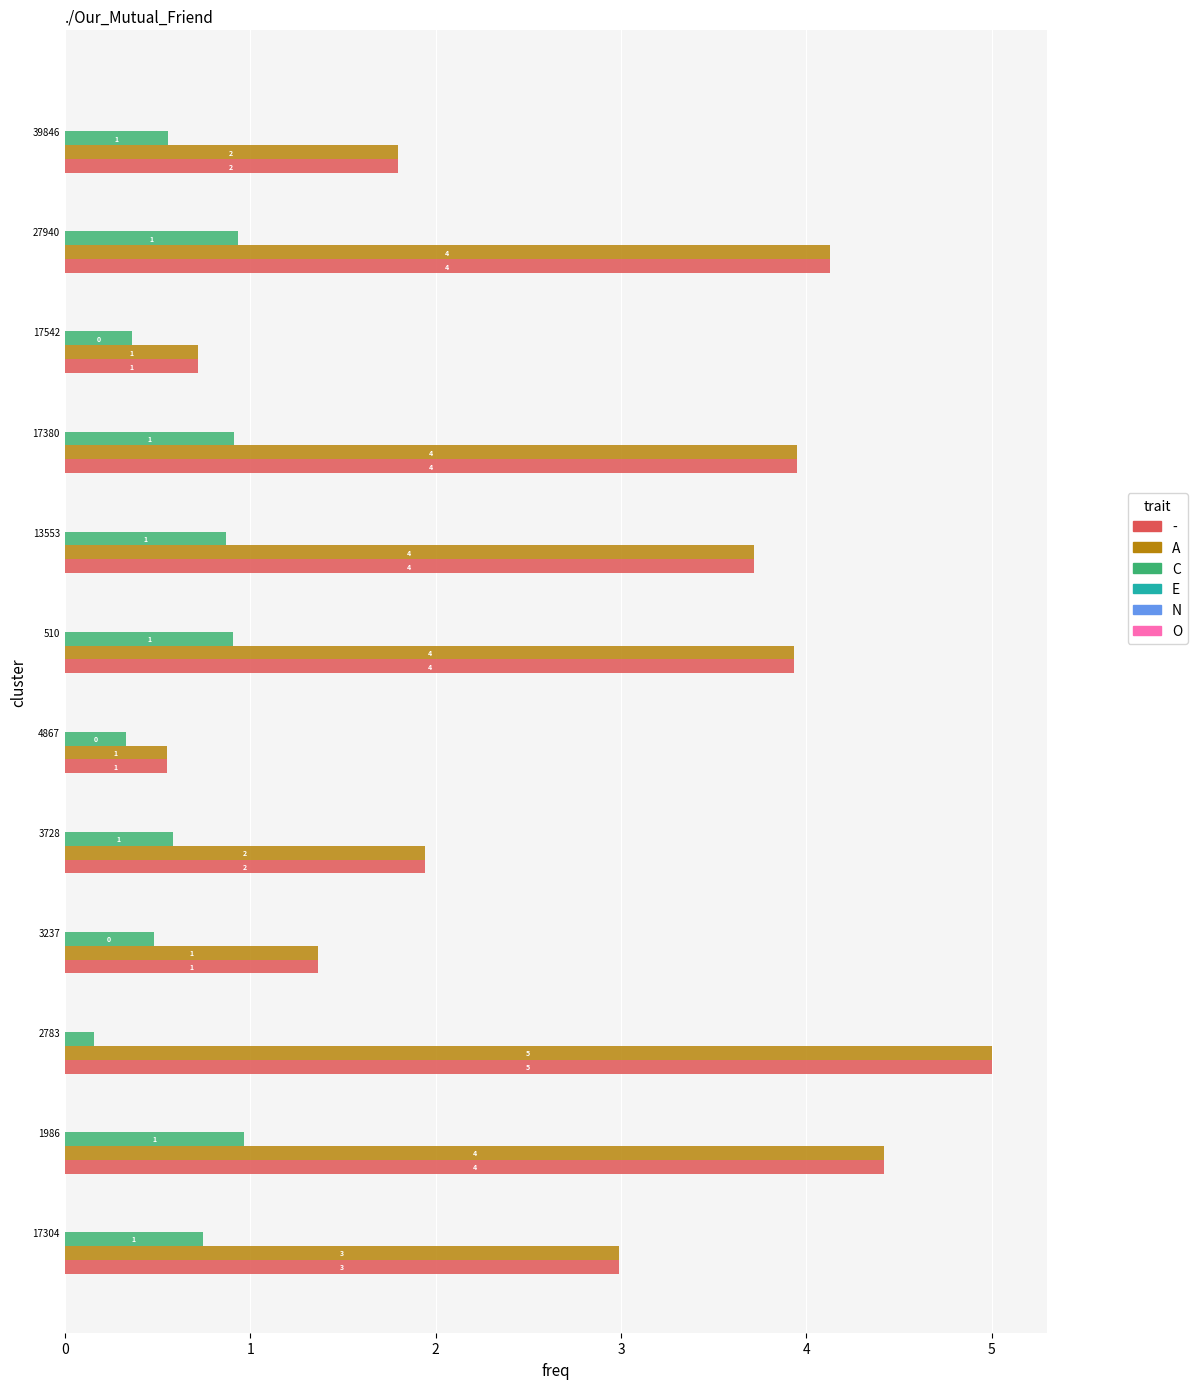

The - series shows 0.9 at 4867. True or false?

False